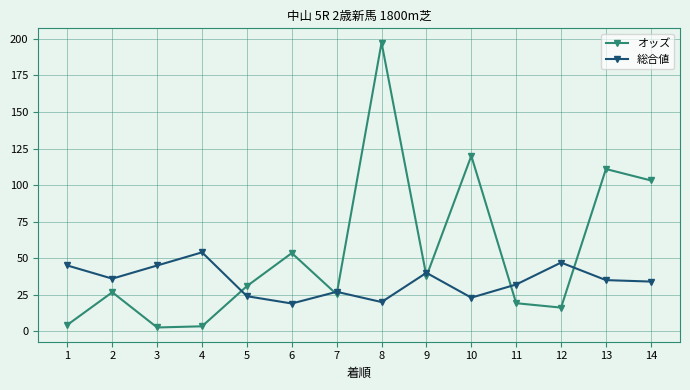

Rank the series at 12 from lowest to highest value.

オッズ, 総合値